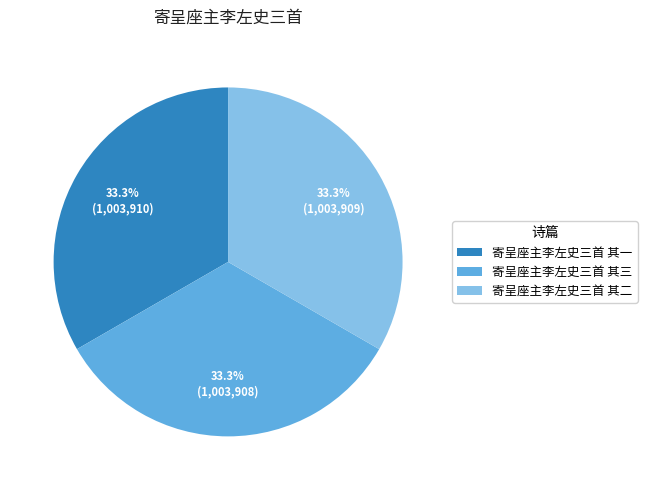

To the nearest percent, what portion does 寄呈座主李左史三首 其二 represent?

33%